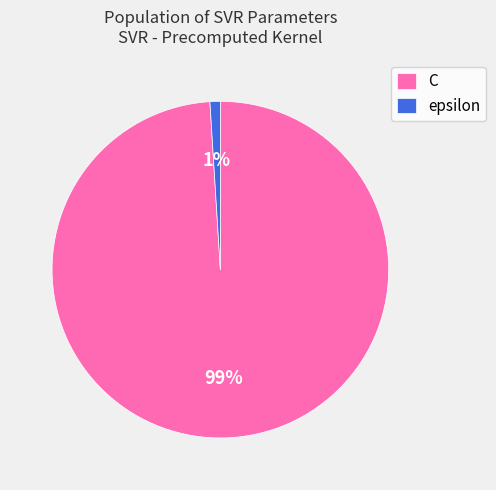

To the nearest percent, what percentage of the pie is epsilon?

1%